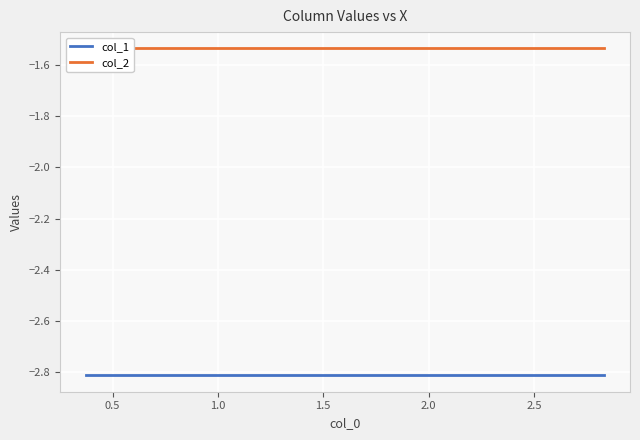

How many lines are shown in the chart?

2